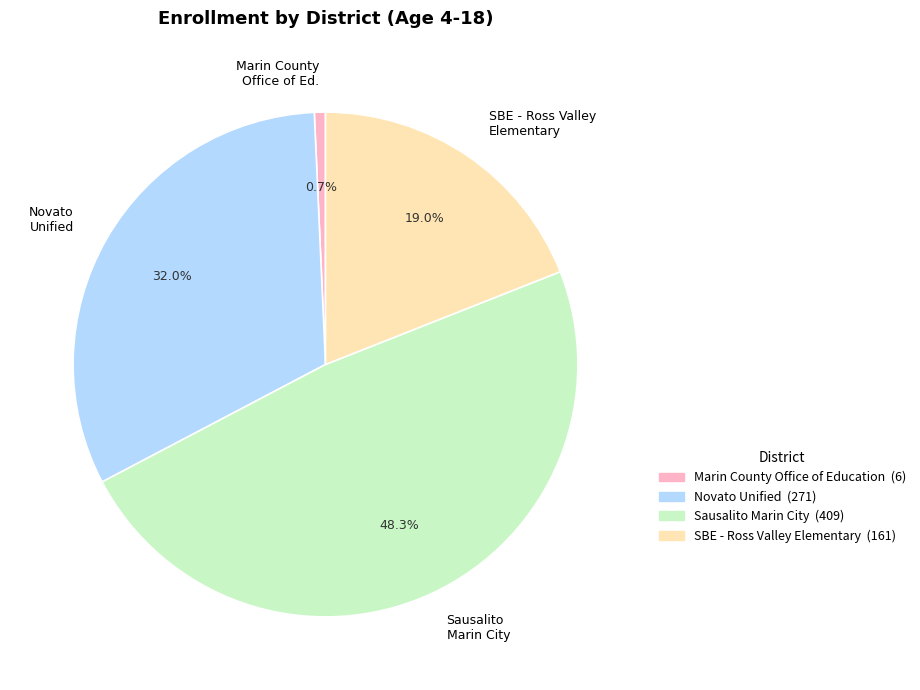

Does any single category account for the majority?

No